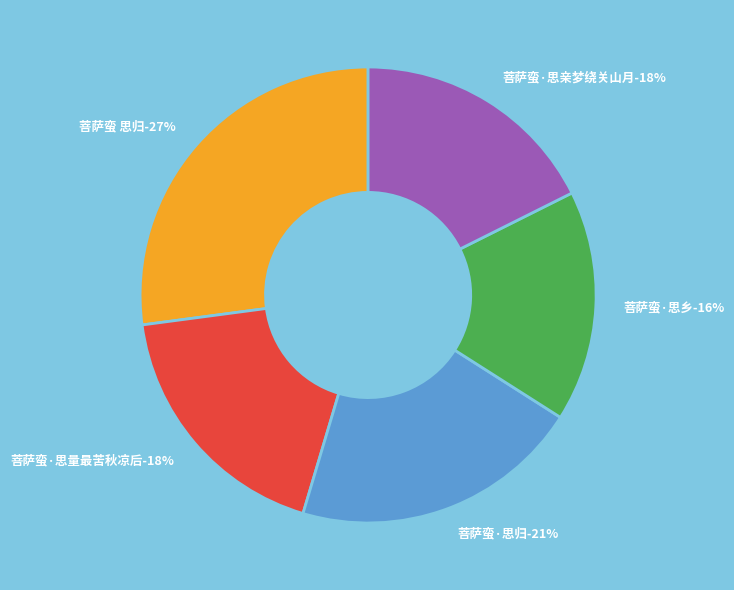

Rank the categories by value from lowest to highest.

菩萨蛮·思乡, 菩萨蛮·思亲梦绕关山月, 菩萨蛮·思量最苦秋凉后, 菩萨蛮·思归, 菩萨蛮 思归